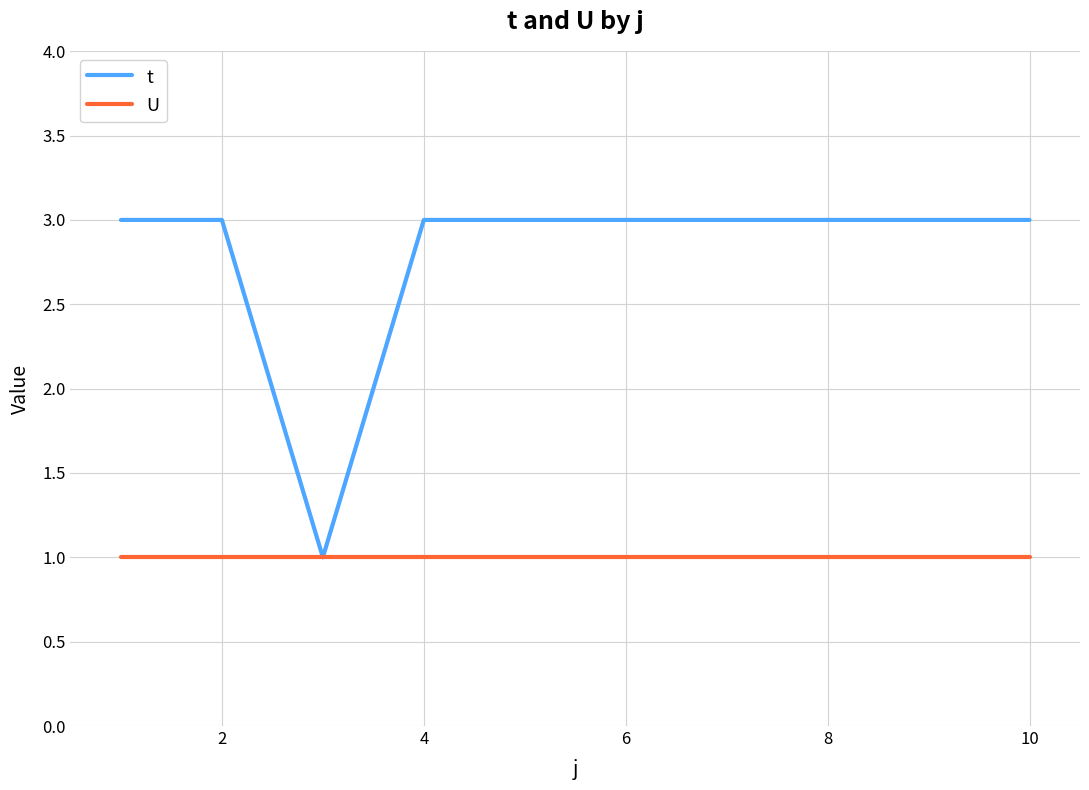

What is the sum of all U values?

10